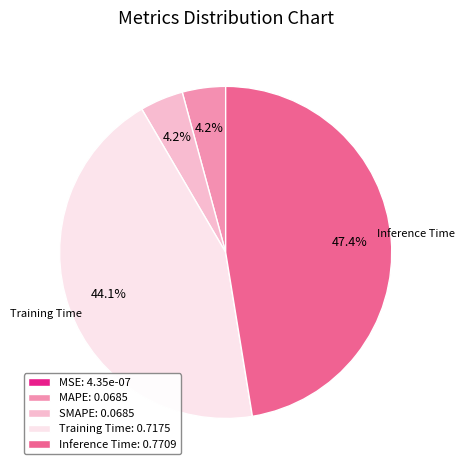

Does any single category account for the majority?

No